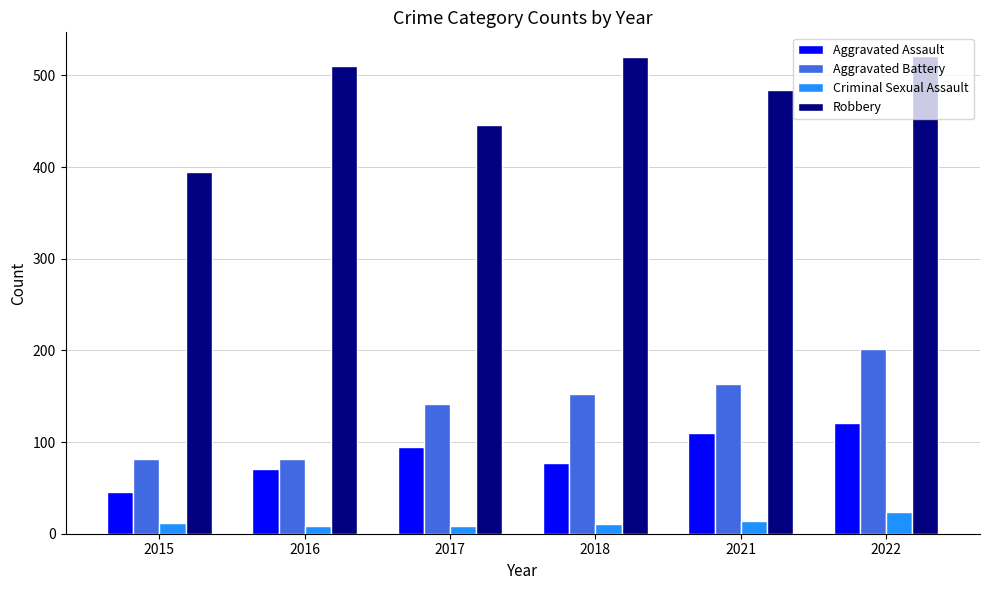

What are all the series names shown in the legend?

Aggravated Assault, Aggravated Battery, Criminal Sexual Assault, Robbery